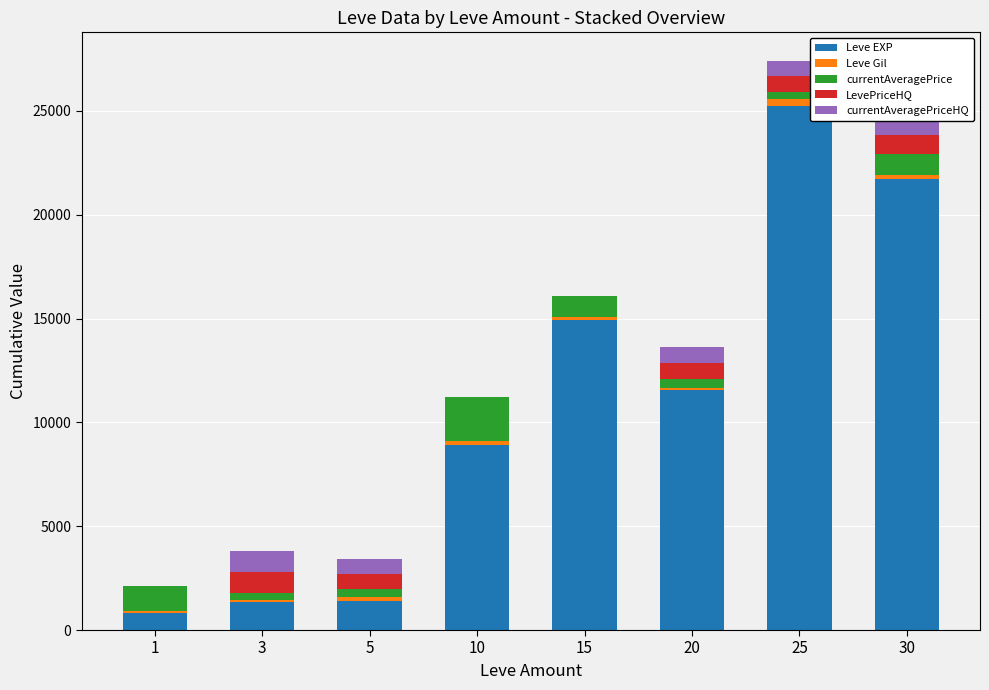

How many data points does each series have?

8